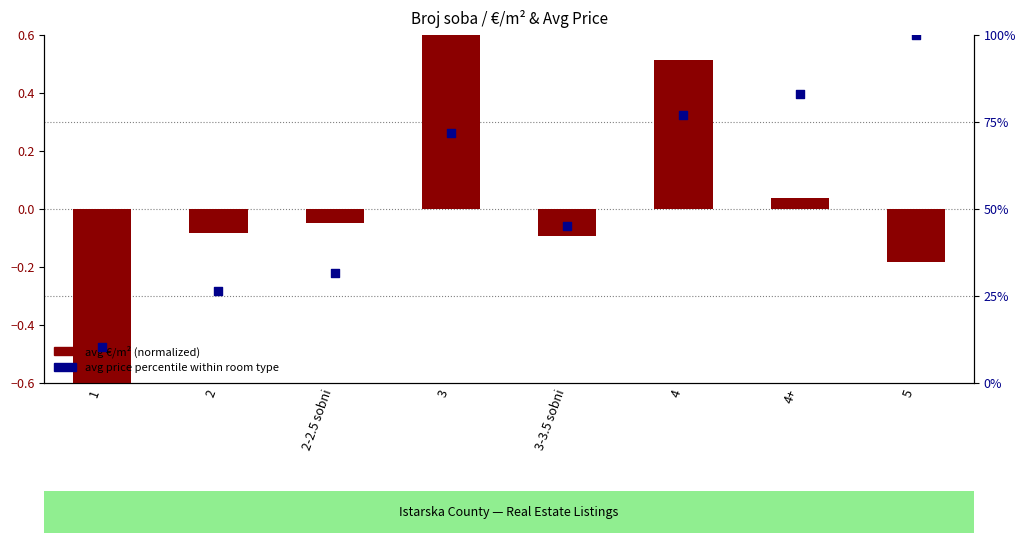

At which category is the sum across all series the highest?

5